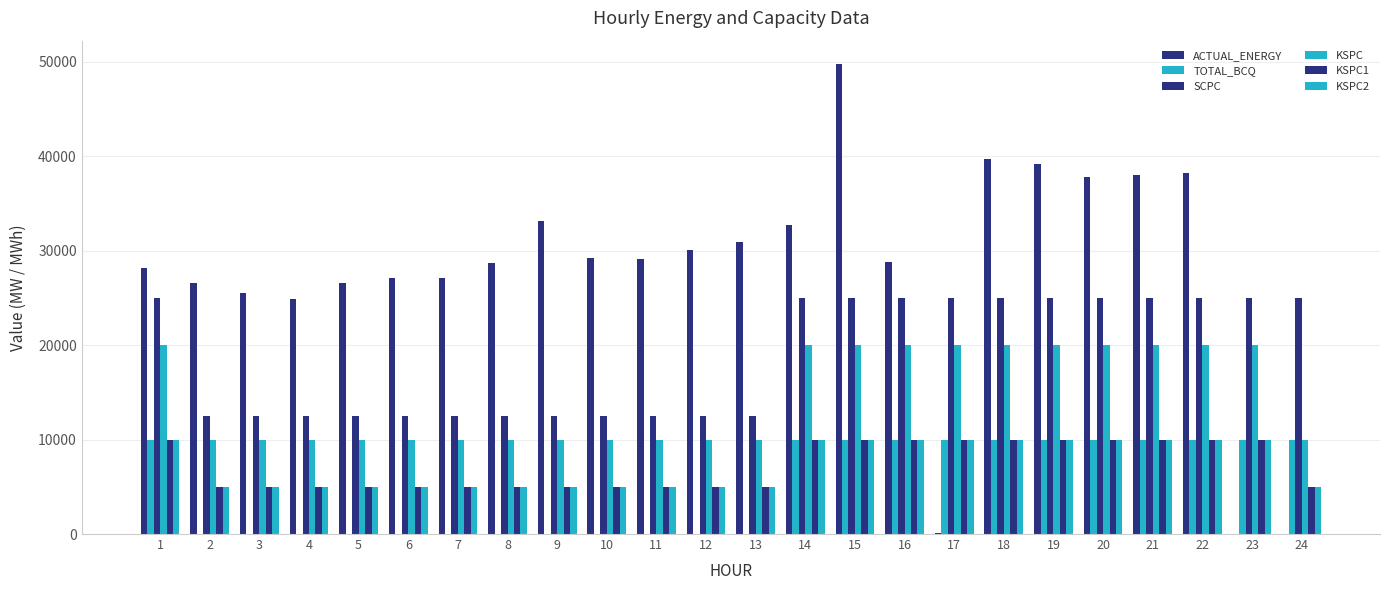

At which category is the sum across all series the highest?

15